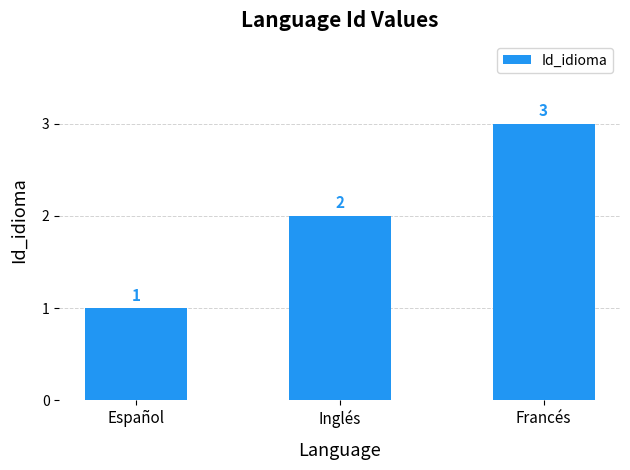

What is the value of the 3rd bar from the left?

3